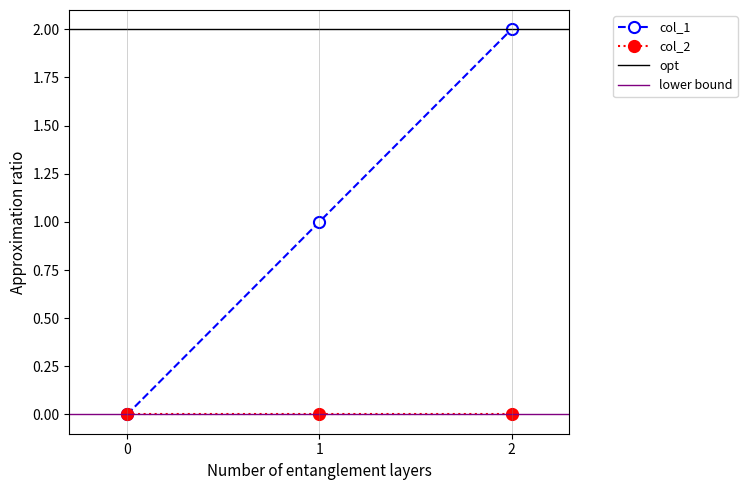

How many categories are shown in the chart?

3